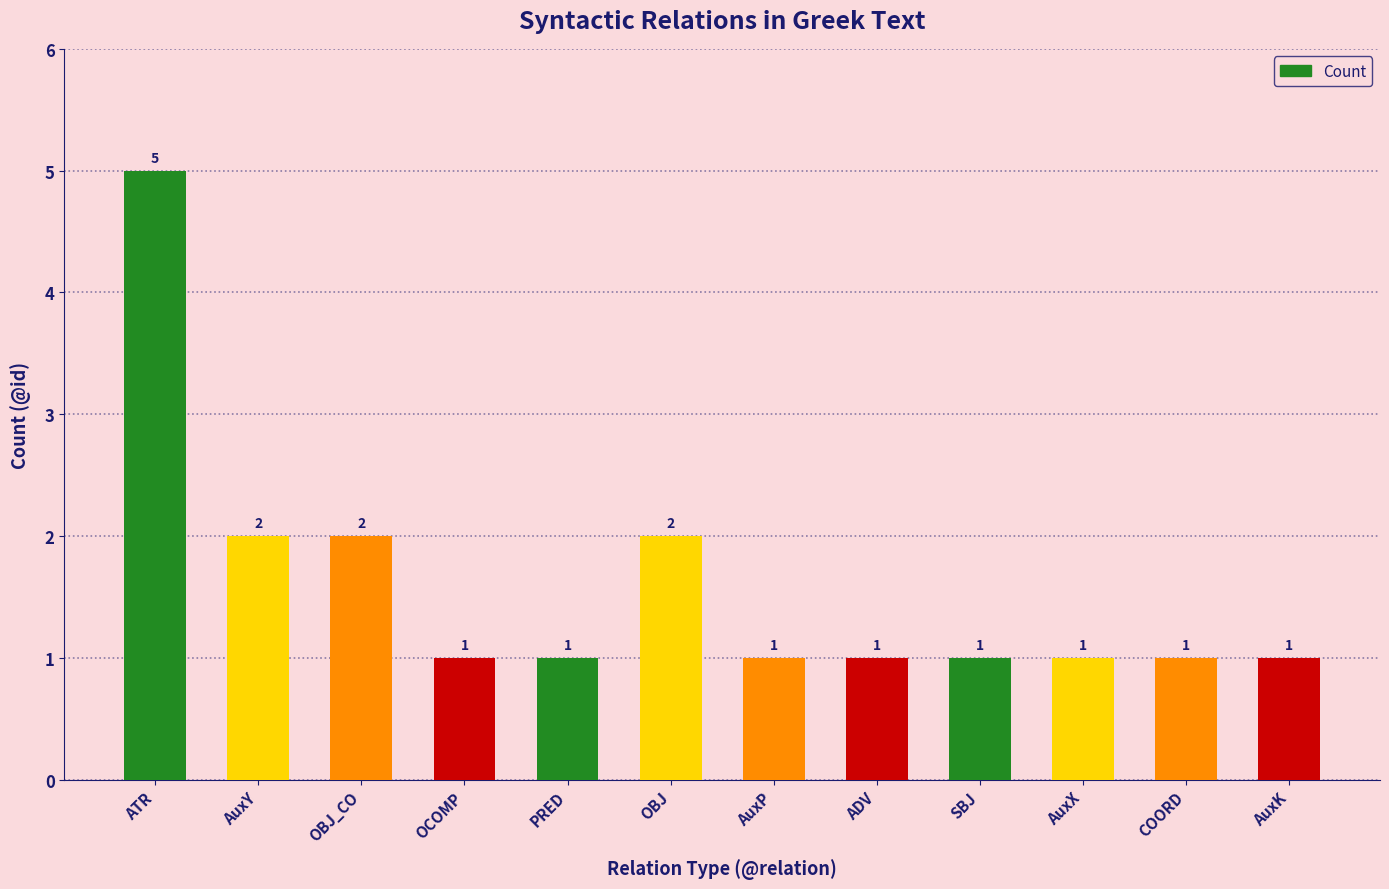

The chart shows a value of 1 at COORD. True or false?

True